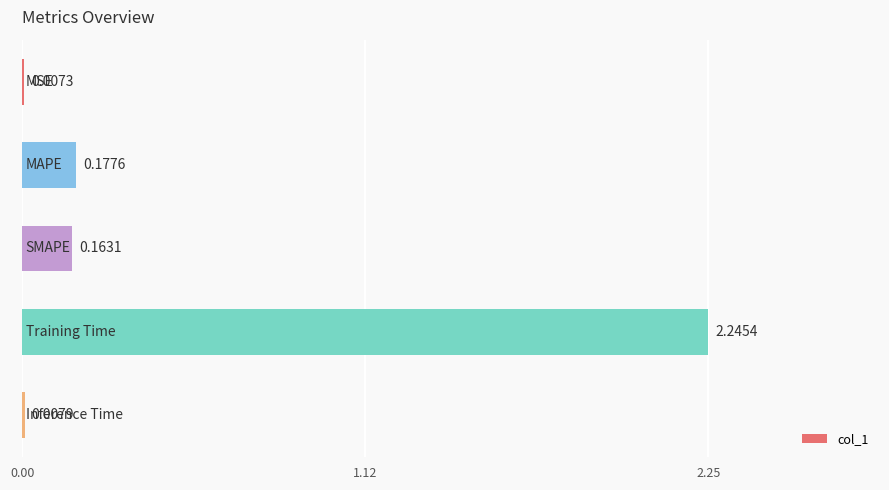

What is the sum of all values?

2.6